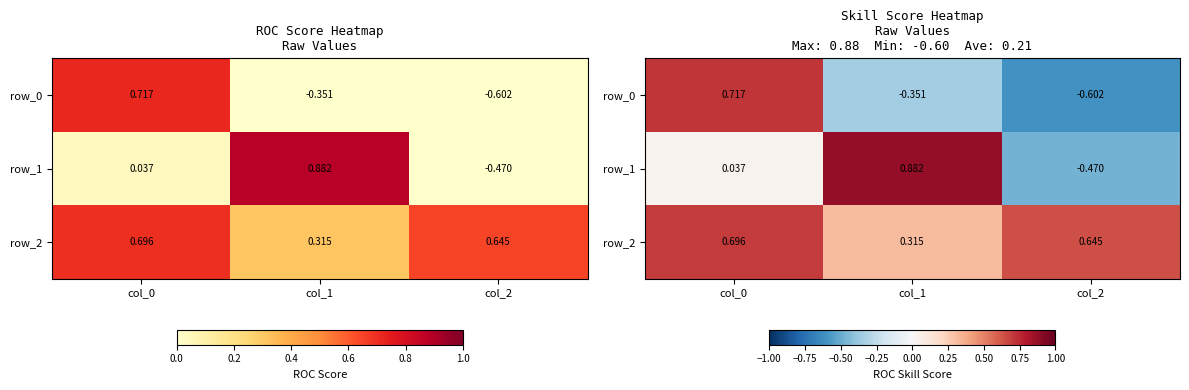

The row_0 series shows 0.7 at col_0. True or false?

True